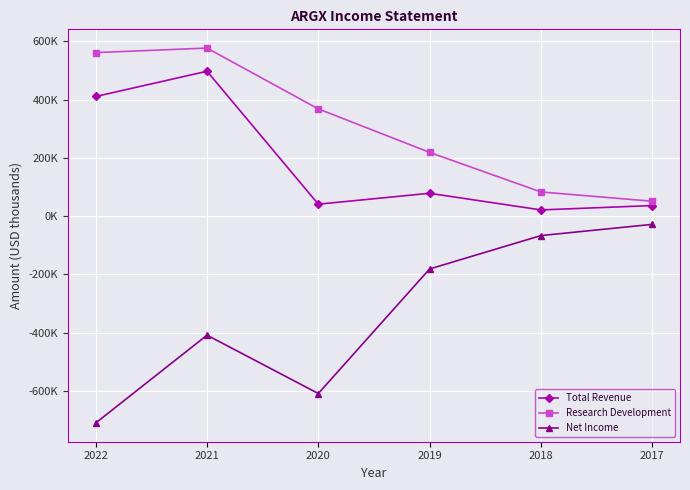

Reading right to left, transcribe all the data shown in this chart.

Total Revenue: 2017=36400	2018=21500	2019=78500	2020=41200	2021=497300	2022=410700
Research Development: 2017=51300	2018=83100	2019=218900	2020=368100	2021=576800	2022=561200
Net Income: 2017=-28100	2018=-66600	2019=-181200	2020=-608500	2021=-408300	2022=-709600